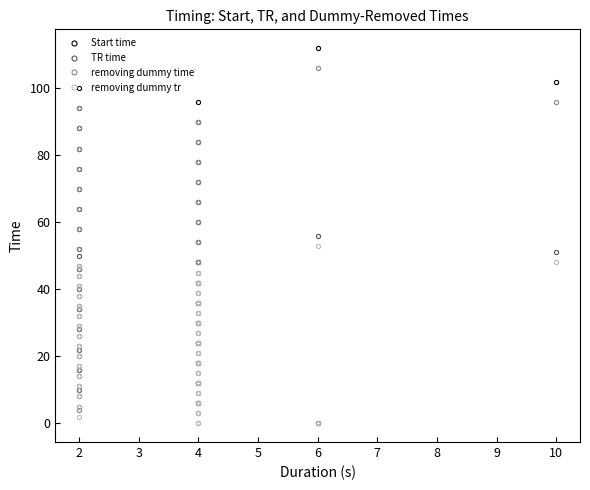

What is the difference between the maximum and second lowest values in the Start time series?

106